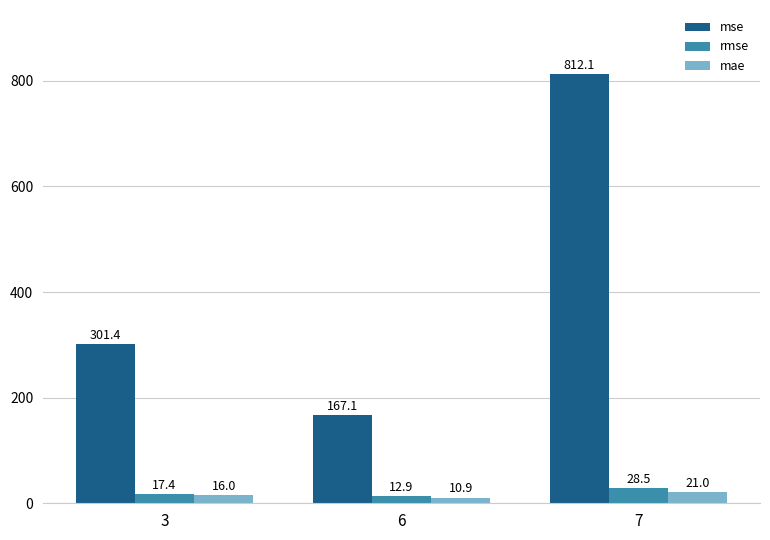

How many values in the mse series exceed 301?

2